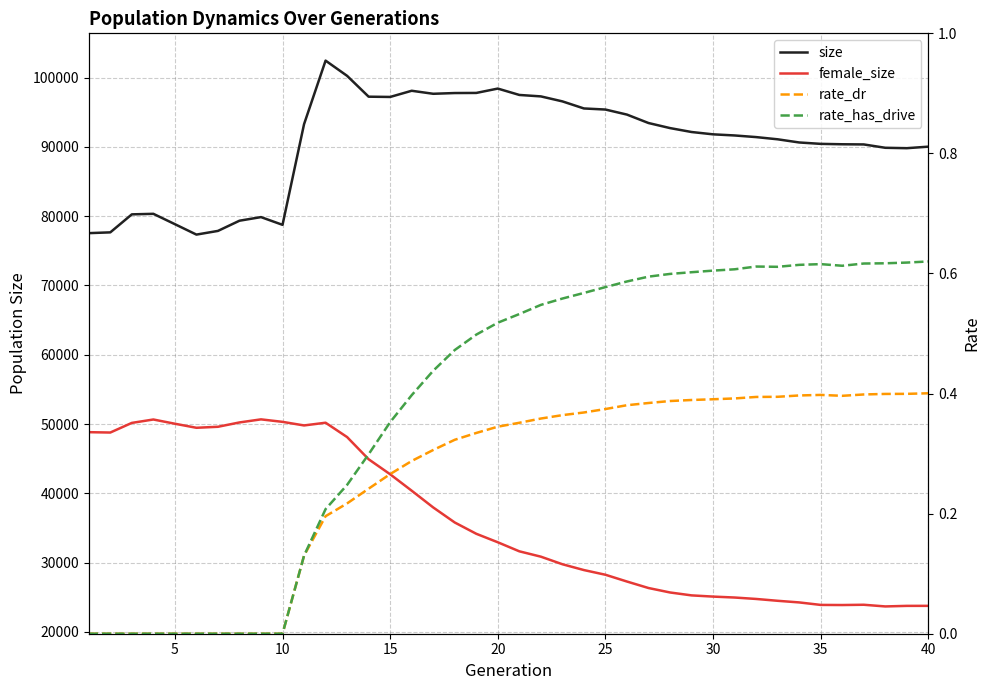

What is the difference between the second highest and minimum values in the size series?

22908.0